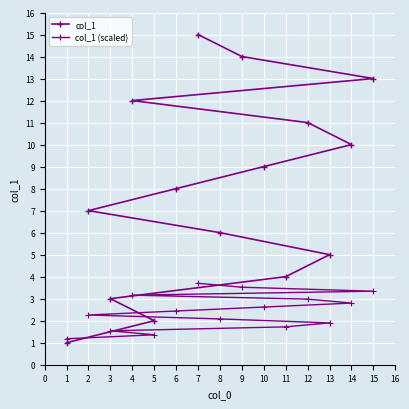

What is the difference between the maximum and minimum values in the col_1 (scaled) series?

2.5